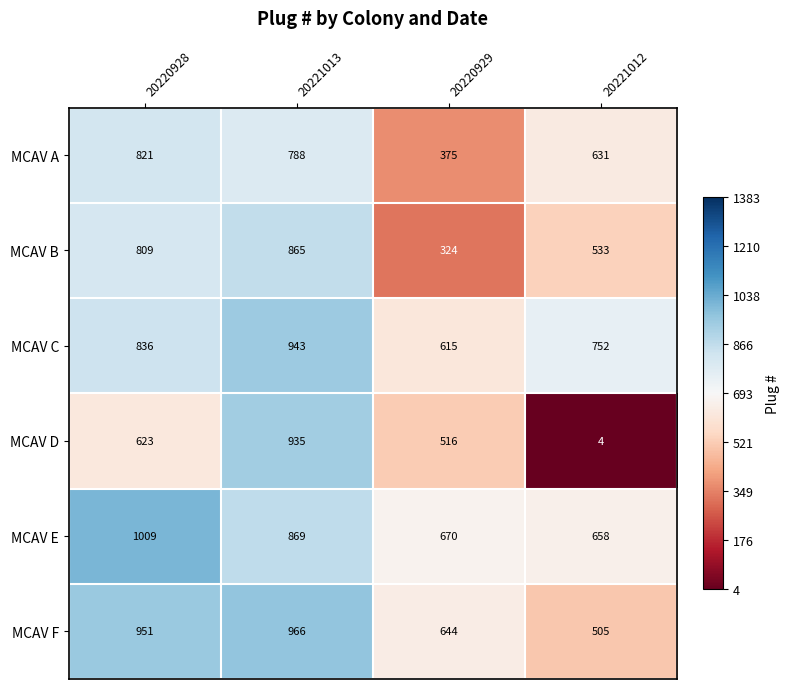

Rank the series at 20221013 from highest to lowest value.

MCAV F, MCAV C, MCAV D, MCAV E, MCAV B, MCAV A